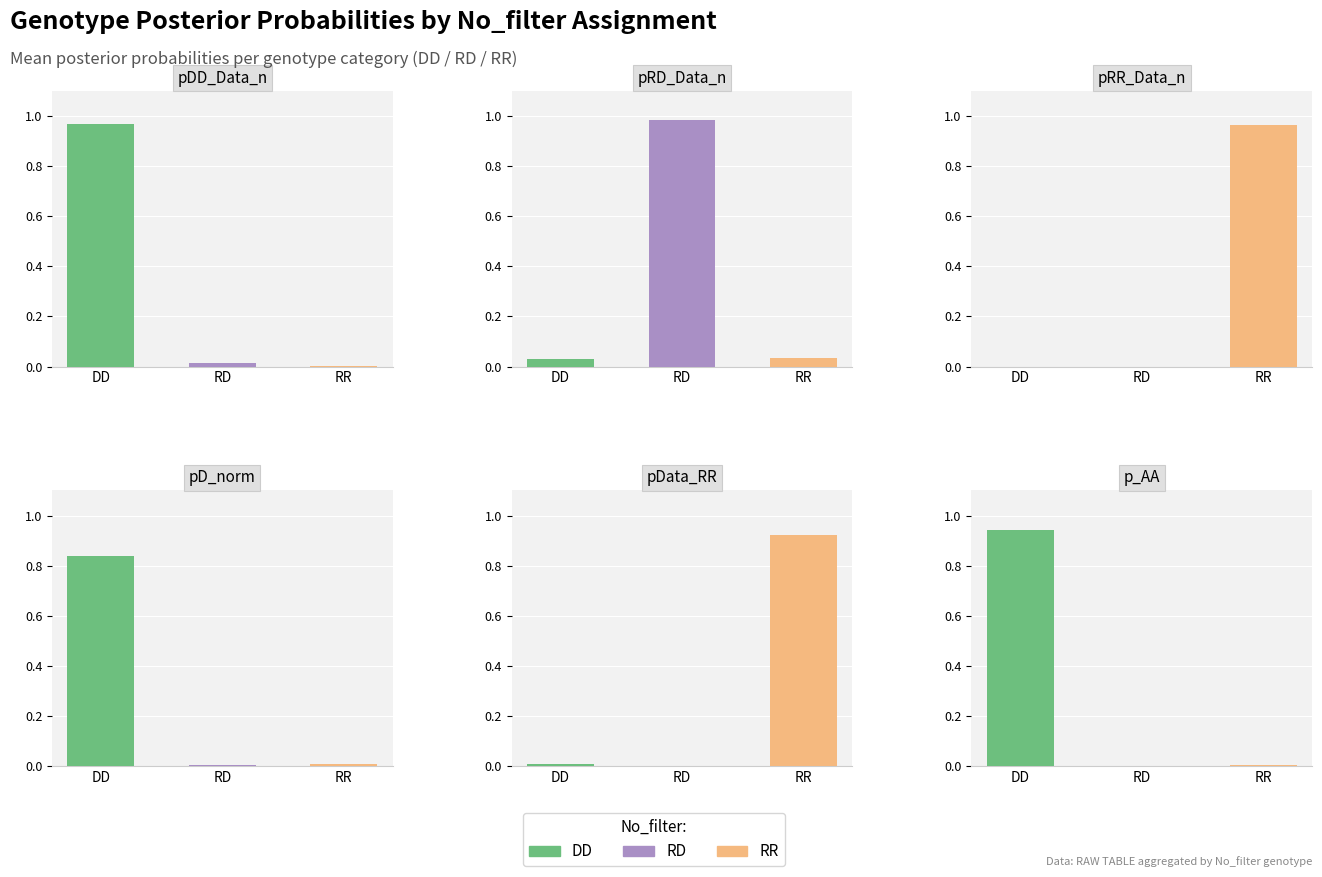

Reading right to left, list all the values displayed in this chart.

pDD_Data_n: 2=0.0	1=0.0	0=1.0
pRD_Data_n: 2=0.0	1=1.0	0=0.0
pRR_Data_n: 2=1.0	1=0.0	0=0.0
pD_norm: 2=0.0	1=0.0	0=0.8
pData_RR: 2=0.9	1=0.0	0=0.0
p_AA: 2=0.0	1=0.0	0=0.9